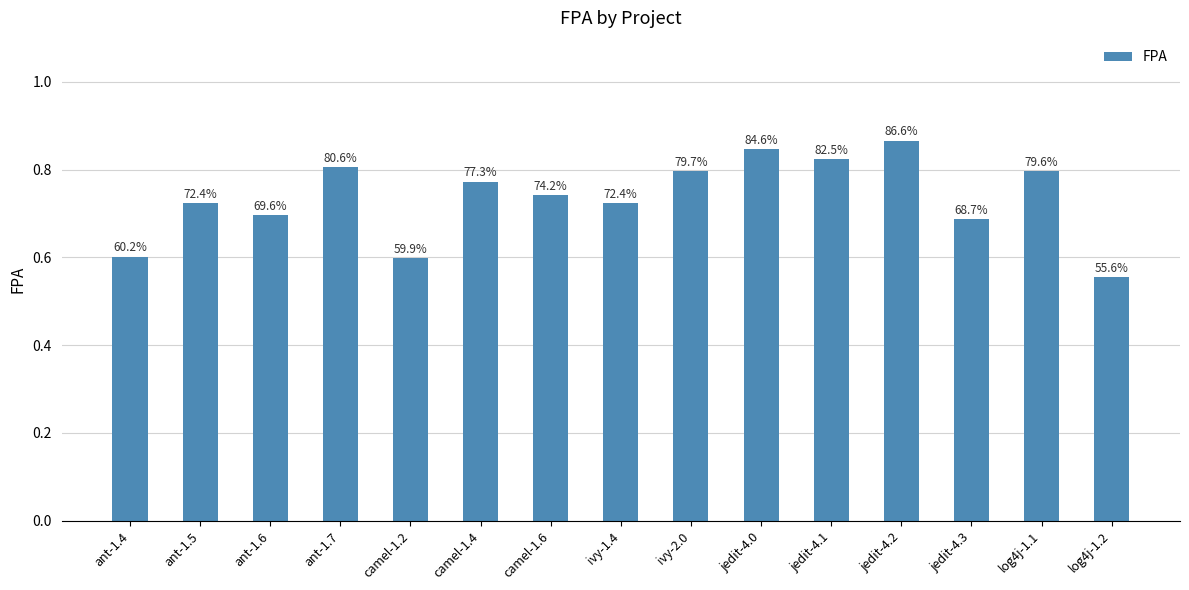

Which label corresponds to the smallest value in the chart?

log4j-1.2